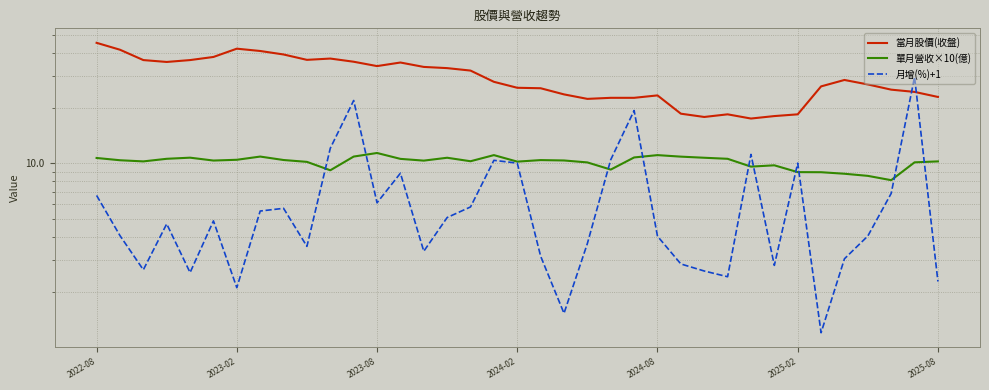

What is the sum of all 單月營收×10(億) values?

377.4